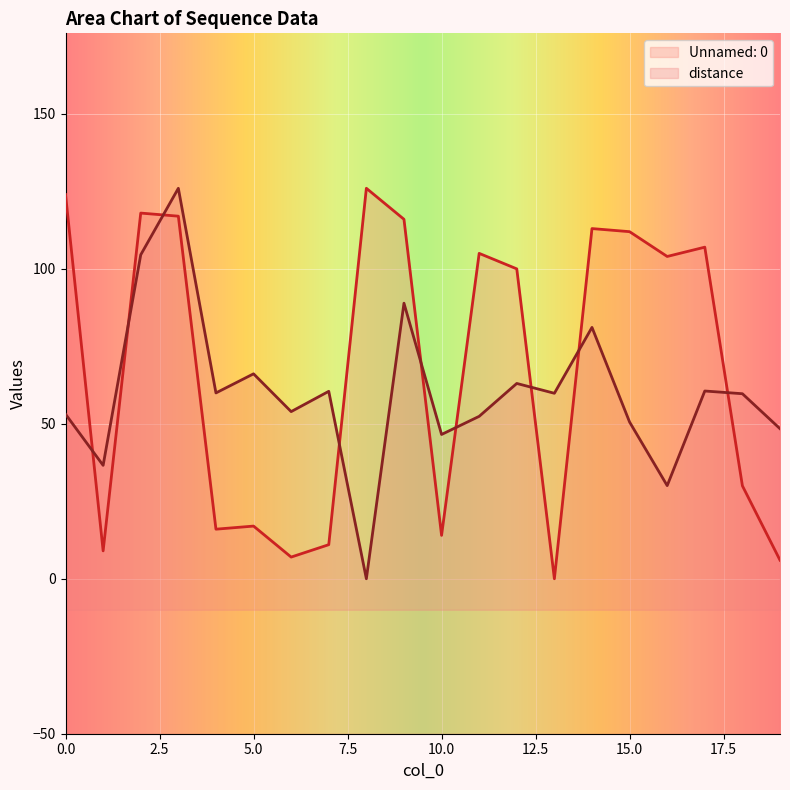

Which label corresponds to the smallest value in the chart?

13